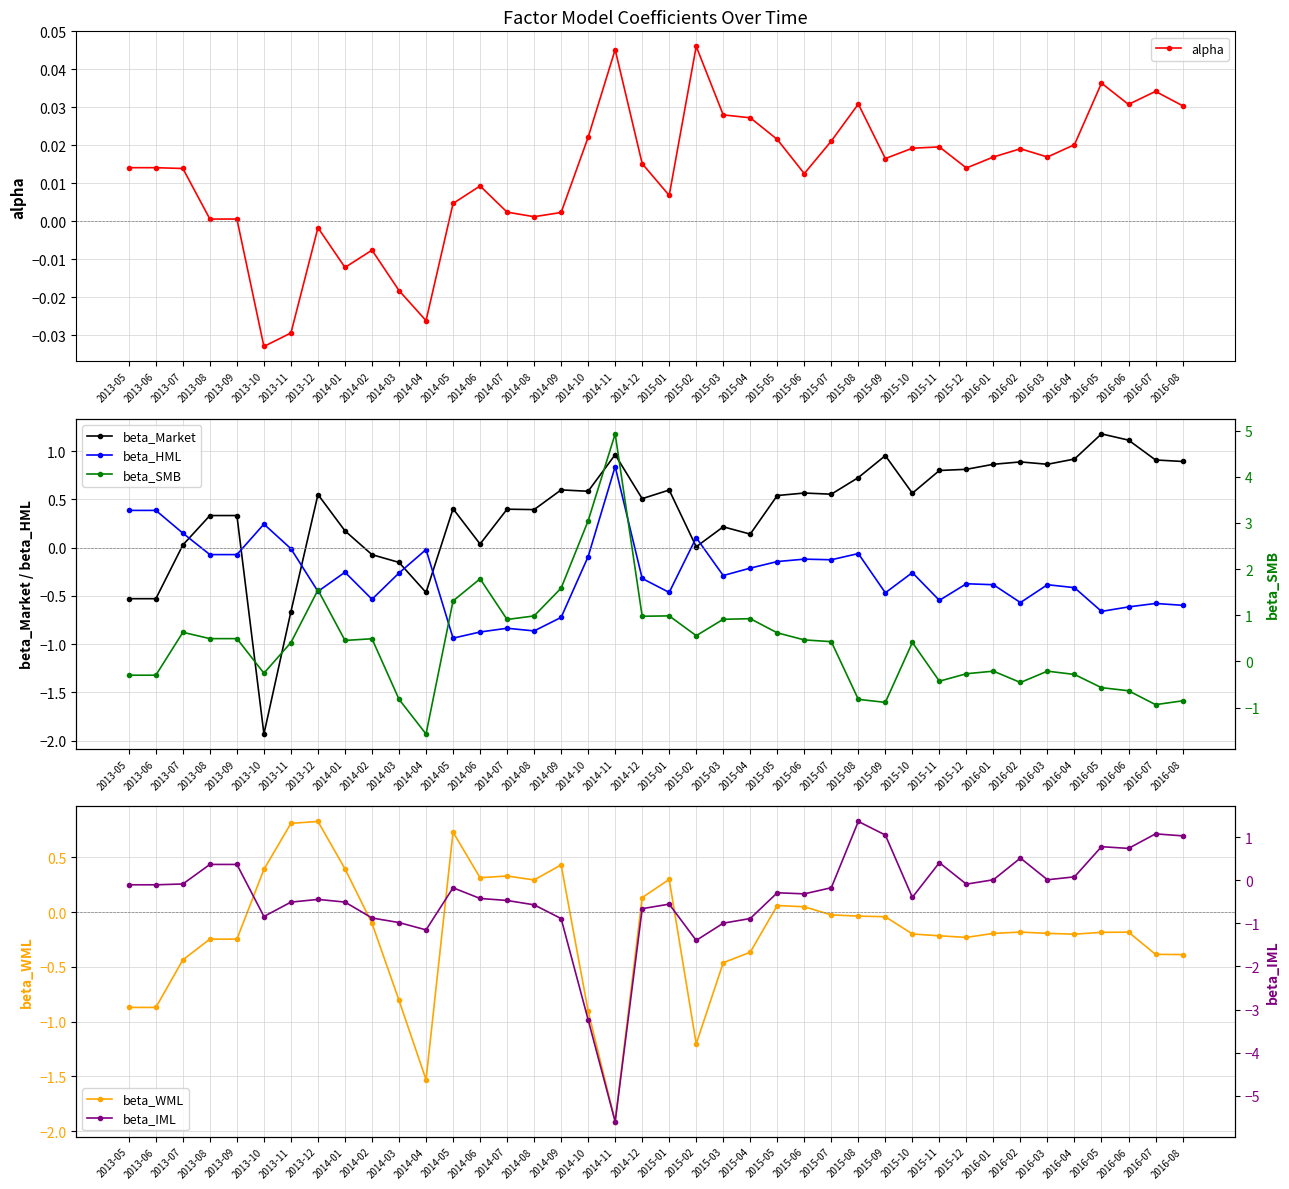

Reading left to right, what are all the values shown in this chart?

alpha: 2013-05=0.0	2013-06=0.0	2013-07=0.0	2013-08=0.0	2013-09=0.0	2013-10=-0.0	2013-11=-0.0	2013-12=-0.0	2014-01=-0.0	2014-02=-0.0	2014-03=-0.0	2014-04=-0.0	2014-05=0.0	2014-06=0.0	2014-07=0.0	2014-08=0.0	2014-09=0.0	2014-10=0.0	2014-11=0.0	2014-12=0.0	2015-01=0.0	2015-02=0.0	2015-03=0.0	2015-04=0.0	2015-05=0.0	2015-06=0.0	2015-07=0.0	2015-08=0.0	2015-09=0.0	2015-10=0.0	2015-11=0.0	2015-12=0.0	2016-01=0.0	2016-02=0.0	2016-03=0.0	2016-04=0.0	2016-05=0.0	2016-06=0.0	2016-07=0.0	2016-08=0.0
beta_Market: 2013-05=-0.5	2013-06=-0.5	2013-07=0.0	2013-08=0.3	2013-09=0.3	2013-10=-1.9	2013-11=-0.7	2013-12=0.5	2014-01=0.2	2014-02=-0.1	2014-03=-0.2	2014-04=-0.5	2014-05=0.4	2014-06=0.0	2014-07=0.4	2014-08=0.4	2014-09=0.6	2014-10=0.6	2014-11=1.0	2014-12=0.5	2015-01=0.6	2015-02=0.0	2015-03=0.2	2015-04=0.1	2015-05=0.5	2015-06=0.6	2015-07=0.6	2015-08=0.7	2015-09=1.0	2015-10=0.6	2015-11=0.8	2015-12=0.8	2016-01=0.9	2016-02=0.9	2016-03=0.9	2016-04=0.9	2016-05=1.2	2016-06=1.1	2016-07=0.9	2016-08=0.9
beta_HML: 2013-05=0.4	2013-06=0.4	2013-07=0.1	2013-08=-0.1	2013-09=-0.1	2013-10=0.2	2013-11=-0.0	2013-12=-0.5	2014-01=-0.3	2014-02=-0.5	2014-03=-0.3	2014-04=-0.0	2014-05=-0.9	2014-06=-0.9	2014-07=-0.8	2014-08=-0.9	2014-09=-0.7	2014-10=-0.1	2014-11=0.8	2014-12=-0.3	2015-01=-0.5	2015-02=0.1	2015-03=-0.3	2015-04=-0.2	2015-05=-0.1	2015-06=-0.1	2015-07=-0.1	2015-08=-0.1	2015-09=-0.5	2015-10=-0.3	2015-11=-0.5	2015-12=-0.4	2016-01=-0.4	2016-02=-0.6	2016-03=-0.4	2016-04=-0.4	2016-05=-0.7	2016-06=-0.6	2016-07=-0.6	2016-08=-0.6
beta_WML: 2013-05=-0.9	2013-06=-0.9	2013-07=-0.4	2013-08=-0.2	2013-09=-0.2	2013-10=0.4	2013-11=0.8	2013-12=0.8	2014-01=0.4	2014-02=-0.1	2014-03=-0.8	2014-04=-1.5	2014-05=0.7	2014-06=0.3	2014-07=0.3	2014-08=0.3	2014-09=0.4	2014-10=-0.9	2014-11=-1.9	2014-12=0.1	2015-01=0.3	2015-02=-1.2	2015-03=-0.5	2015-04=-0.4	2015-05=0.1	2015-06=0.0	2015-07=-0.0	2015-08=-0.0	2015-09=-0.0	2015-10=-0.2	2015-11=-0.2	2015-12=-0.2	2016-01=-0.2	2016-02=-0.2	2016-03=-0.2	2016-04=-0.2	2016-05=-0.2	2016-06=-0.2	2016-07=-0.4	2016-08=-0.4
beta_SMB: 2013-05=-0.3	2013-06=-0.3	2013-07=0.6	2013-08=0.5	2013-09=0.5	2013-10=-0.3	2013-11=0.4	2013-12=1.5	2014-01=0.5	2014-02=0.5	2014-03=-0.8	2014-04=-1.6	2014-05=1.3	2014-06=1.8	2014-07=0.9	2014-08=1.0	2014-09=1.6	2014-10=3.0	2014-11=4.9	2014-12=1.0	2015-01=1.0	2015-02=0.6	2015-03=0.9	2015-04=0.9	2015-05=0.6	2015-06=0.5	2015-07=0.4	2015-08=-0.8	2015-09=-0.9	2015-10=0.4	2015-11=-0.4	2015-12=-0.3	2016-01=-0.2	2016-02=-0.5	2016-03=-0.2	2016-04=-0.3	2016-05=-0.6	2016-06=-0.6	2016-07=-0.9	2016-08=-0.9
beta_IML: 2013-05=-0.1	2013-06=-0.1	2013-07=-0.1	2013-08=0.4	2013-09=0.4	2013-10=-0.8	2013-11=-0.5	2013-12=-0.4	2014-01=-0.5	2014-02=-0.9	2014-03=-1.0	2014-04=-1.2	2014-05=-0.2	2014-06=-0.4	2014-07=-0.5	2014-08=-0.6	2014-09=-0.9	2014-10=-3.2	2014-11=-5.6	2014-12=-0.7	2015-01=-0.6	2015-02=-1.4	2015-03=-1.0	2015-04=-0.9	2015-05=-0.3	2015-06=-0.3	2015-07=-0.2	2015-08=1.4	2015-09=1.0	2015-10=-0.4	2015-11=0.4	2015-12=-0.1	2016-01=0.0	2016-02=0.5	2016-03=0.0	2016-04=0.1	2016-05=0.8	2016-06=0.7	2016-07=1.1	2016-08=1.0